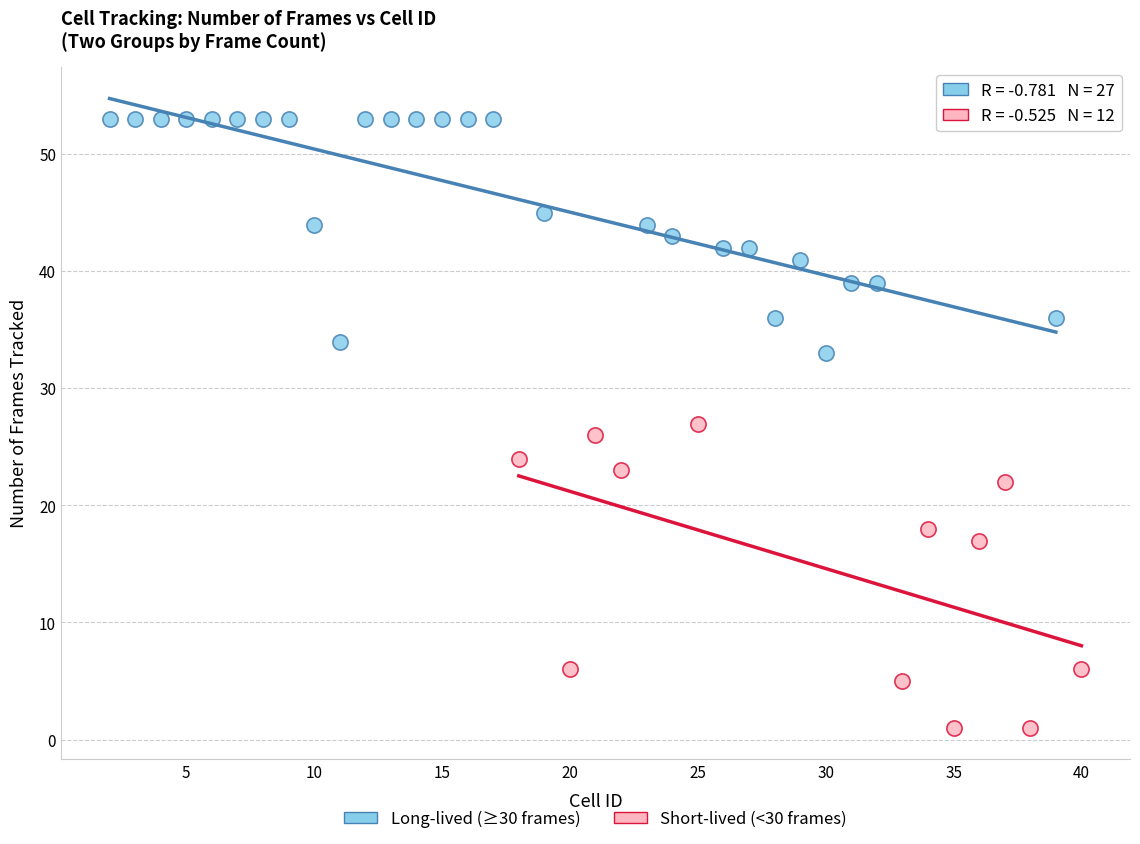

Which series has the largest Y range (max minus min)?

Short-lived (<30 frames)